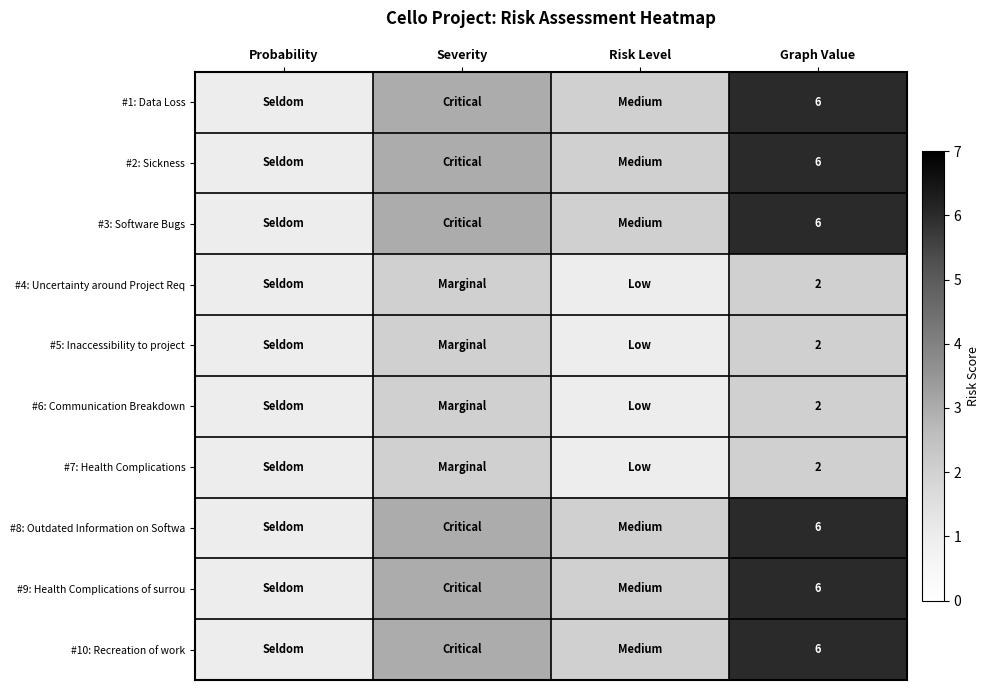

The value of #10: Recreation of work at Graph Value is 6. True or false?

True